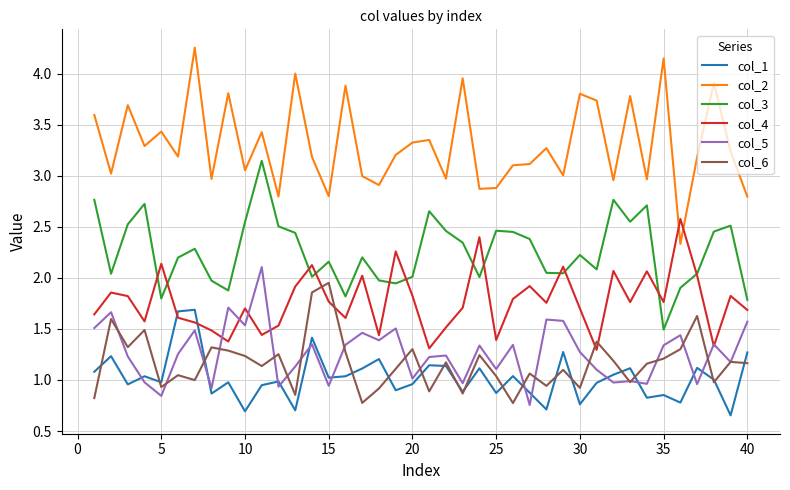

What are all the series names shown in the legend?

col_1, col_2, col_3, col_4, col_5, col_6